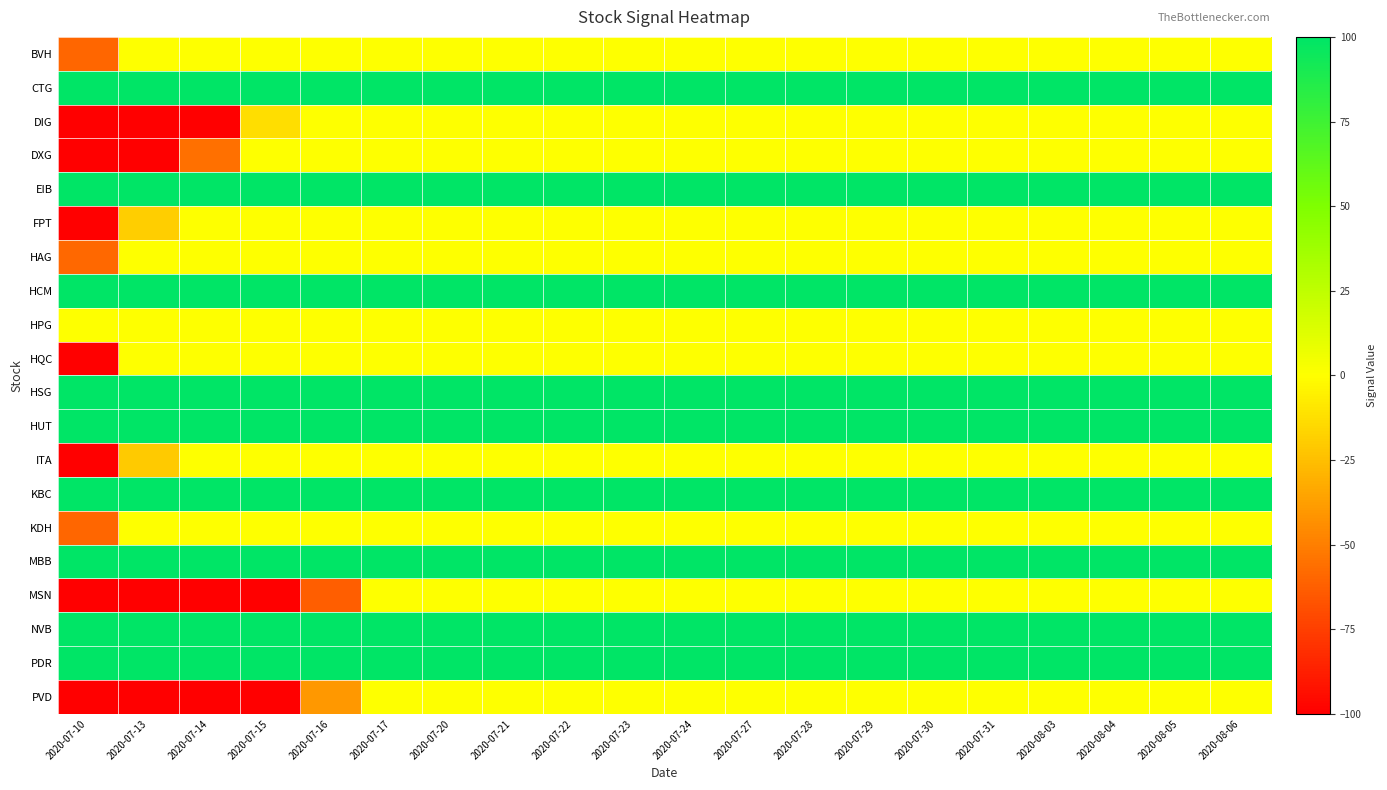

What is the total value across all series at 2020-07-16?

797